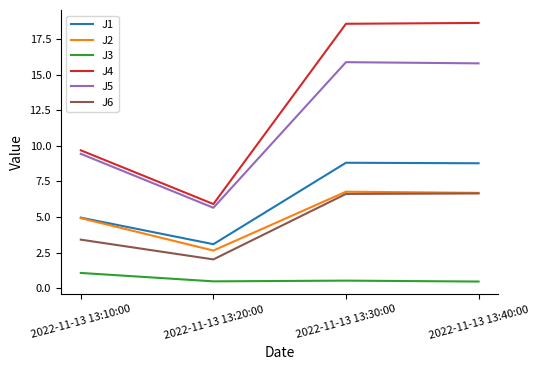

Is this an area chart (filled region under the line)?

No